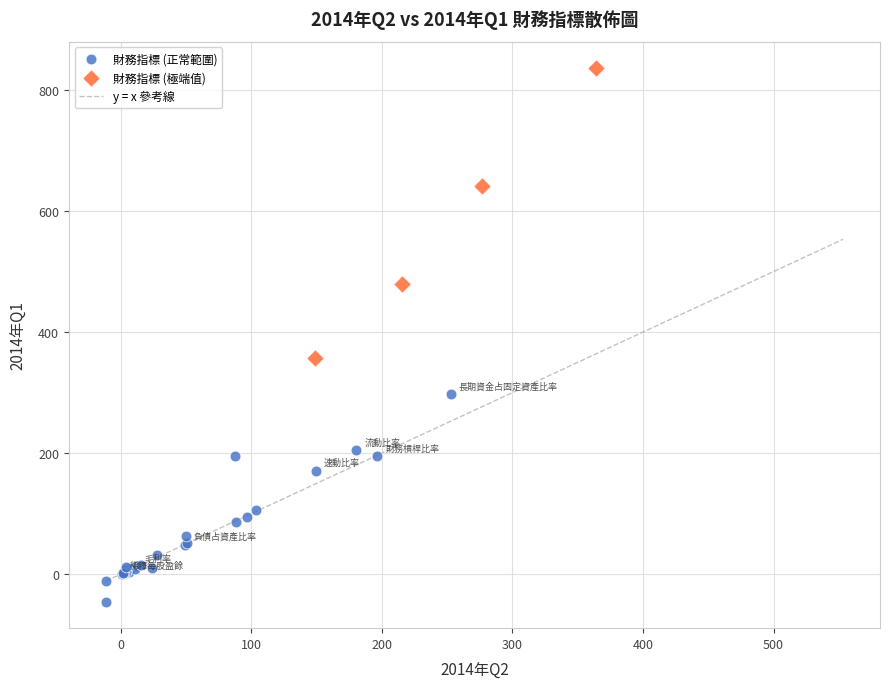

Which series reaches the minimum Y coordinate?

財務指標 (正常範圍)